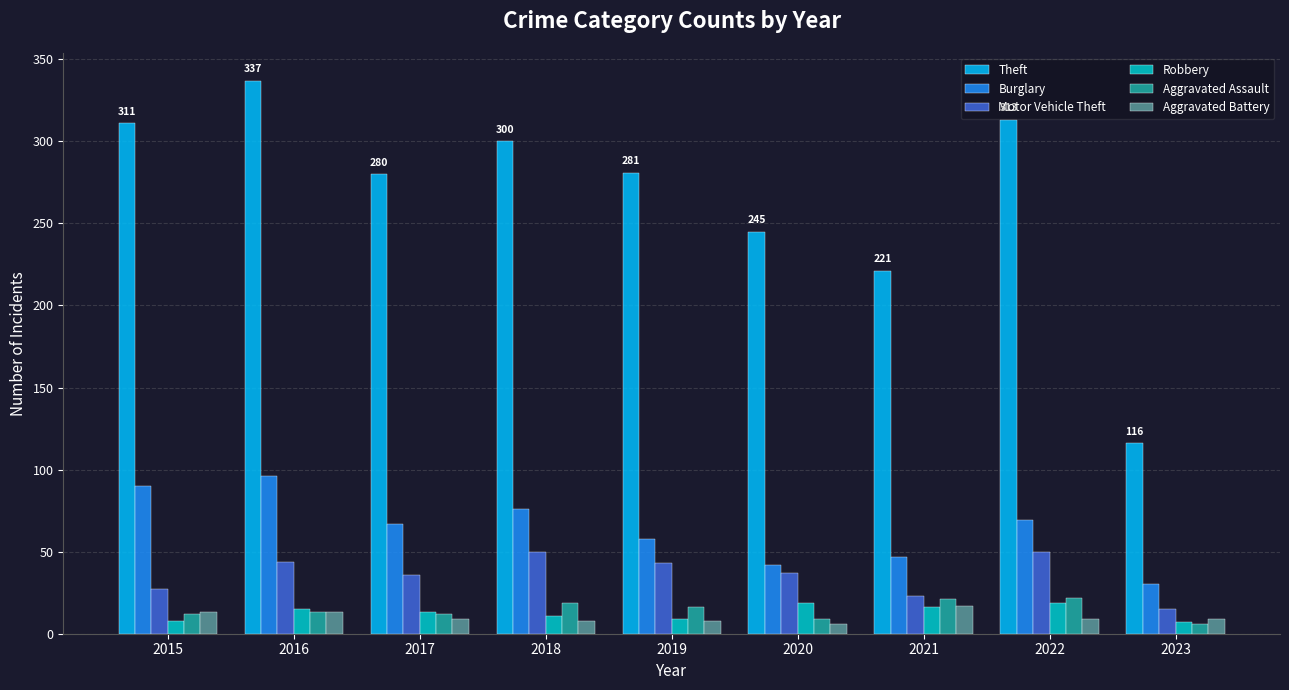

What is the smallest value displayed?

6